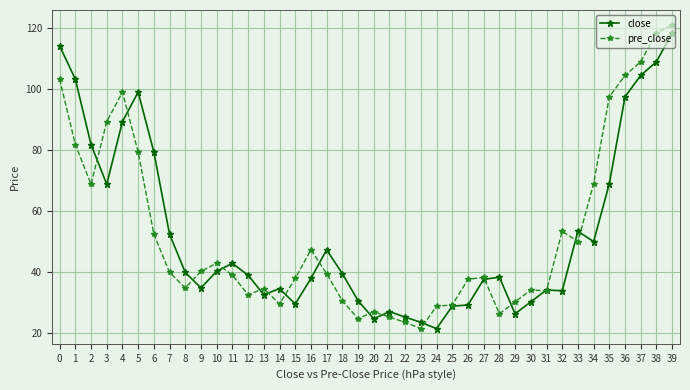

At which category does the chart reach its peak across all series?

39